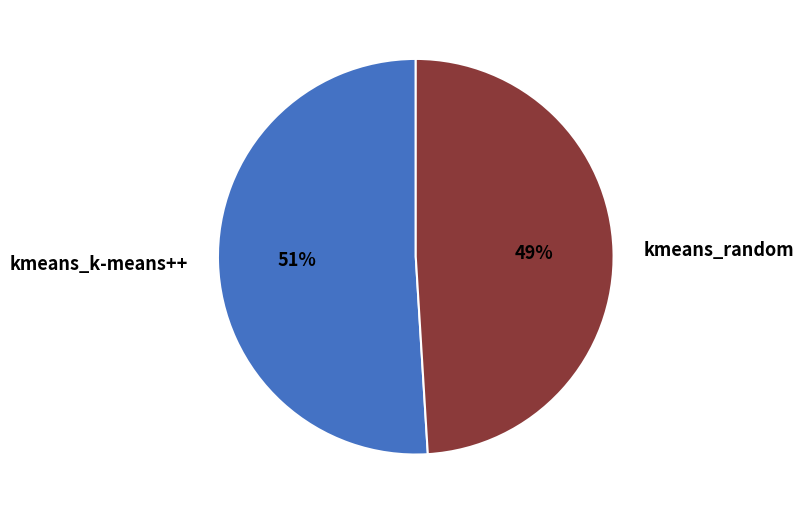

To the nearest percent, what percentage of the pie is kmeans_random?

49%